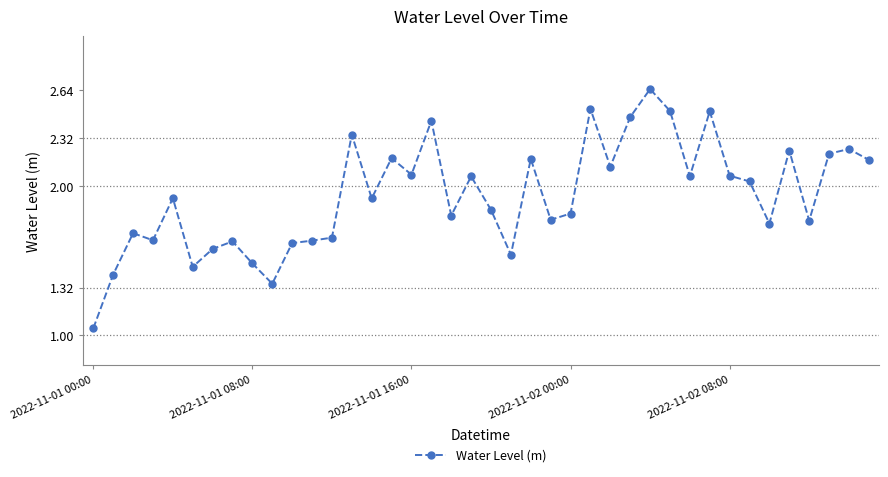

True or false: there are more than 2 points higher than both neighbors.

True